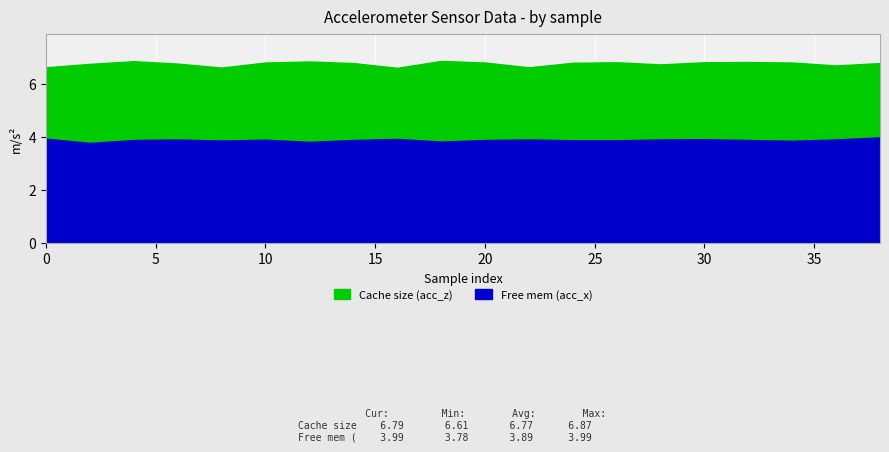

Is the value of Cache size (acc_z) at 20 greater than the value of Free mem (acc_x) at 20?

Yes